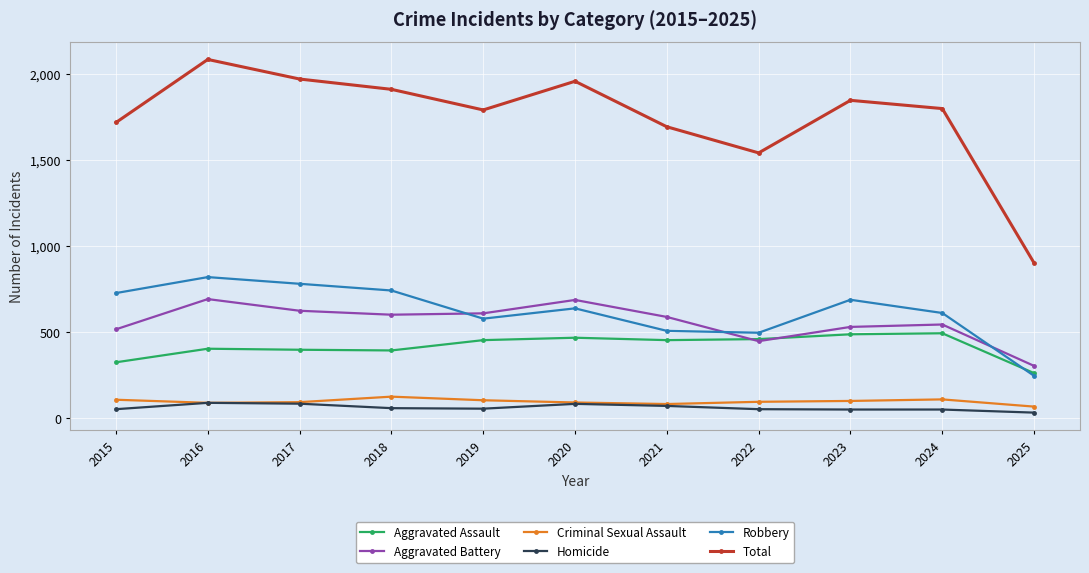

Where is the first local maximum for Total?

2016